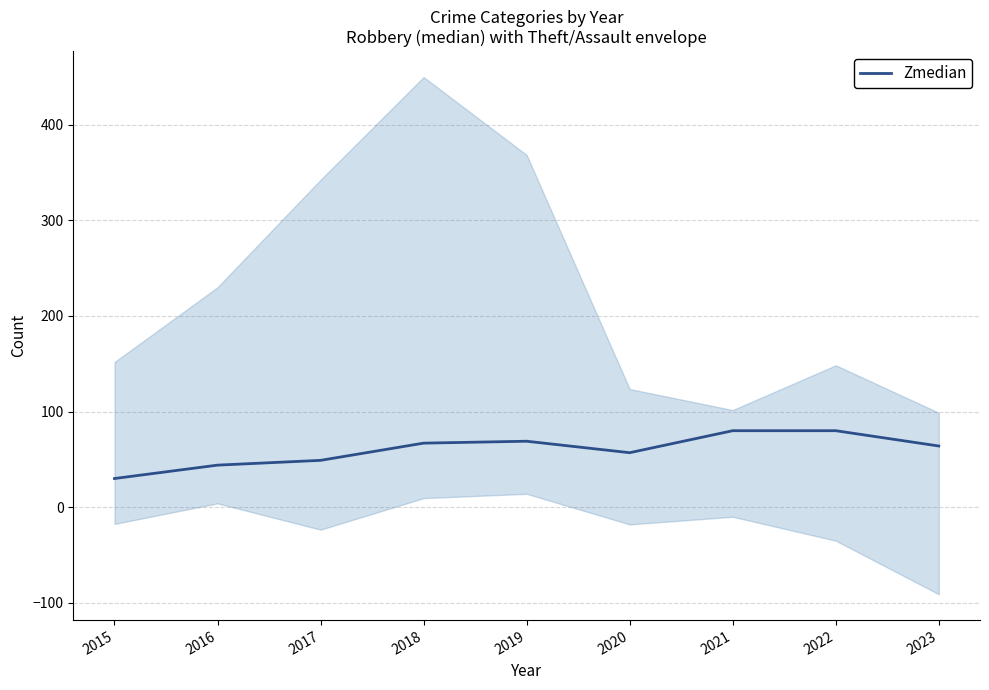

Does the chart display data point markers on the line(s)?

No